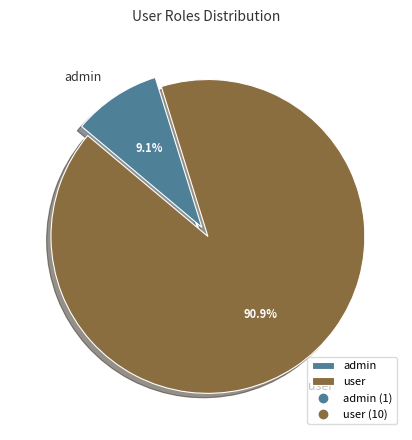

To the nearest percent, what is the average slice percentage?

50%